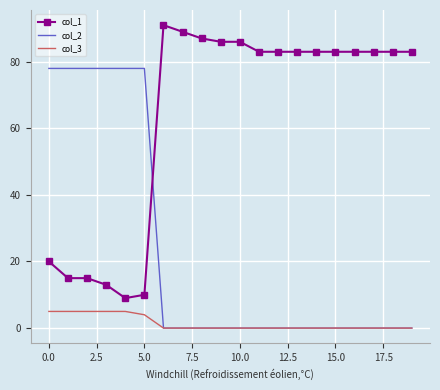

True or false: col_3 has more than 2 interior local peaks.

False